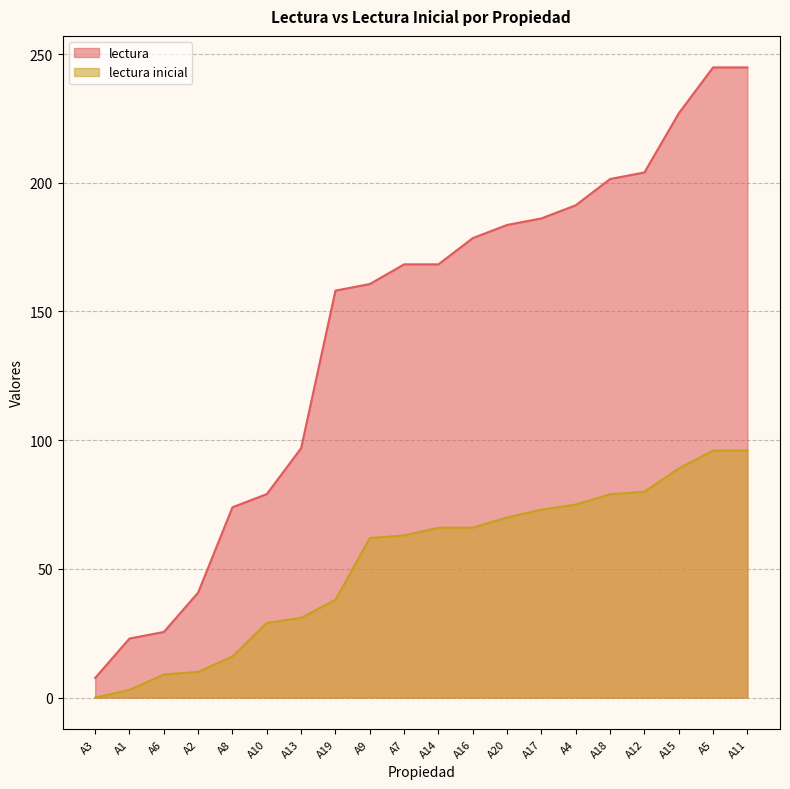

How many values in lectura inicial are above zero?

19